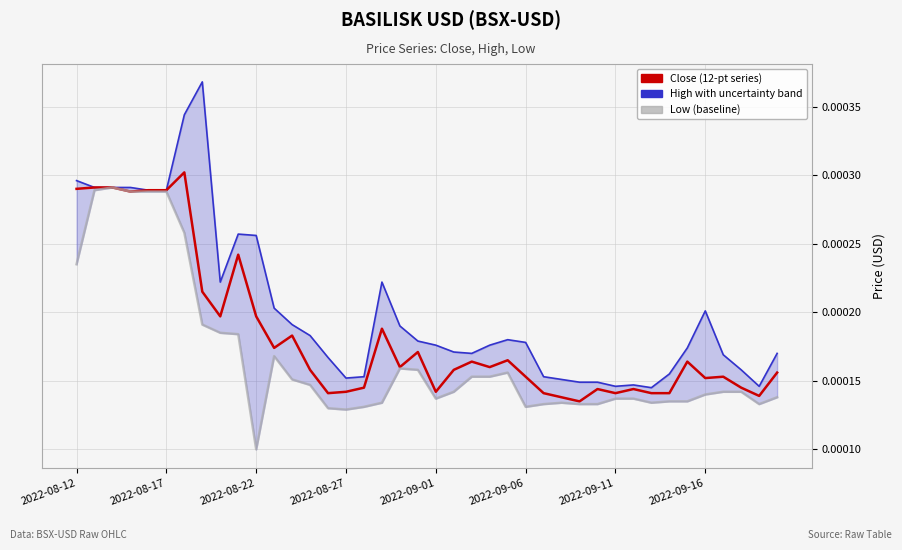

The Close (12-pt series) series shows 0.0 at 37. True or false?

True